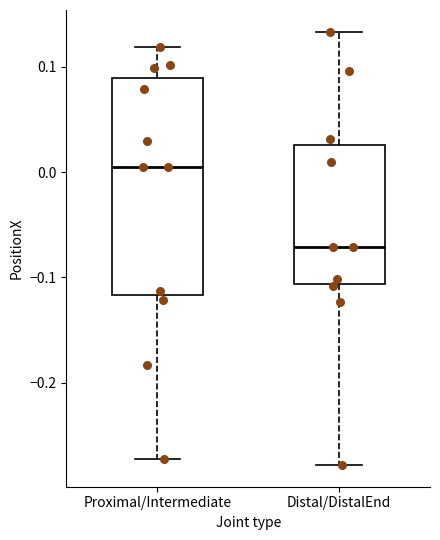

Which box's median line is the lowest?

Distal/DistalEnd